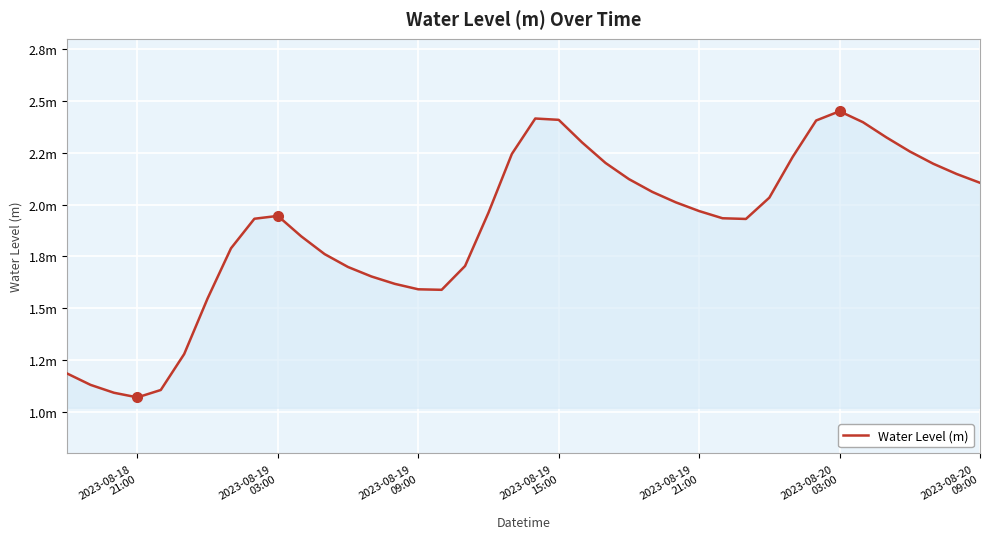

Is this an area chart (filled region under the line)?

Yes